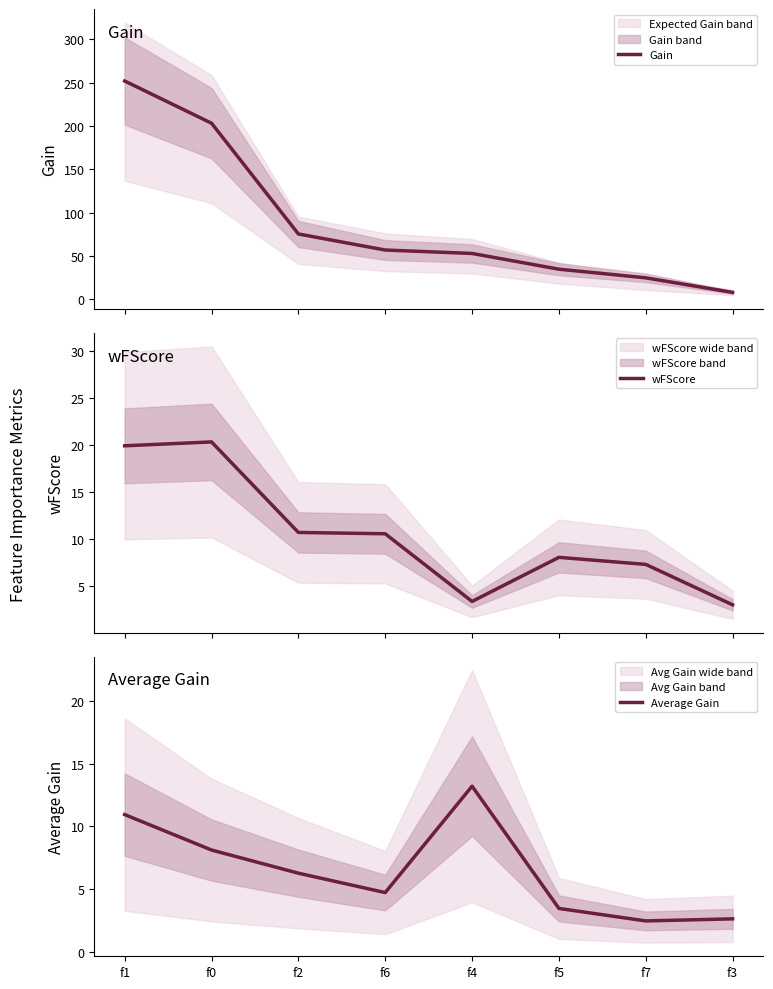

What is the label of the 5th point from the right?

f6